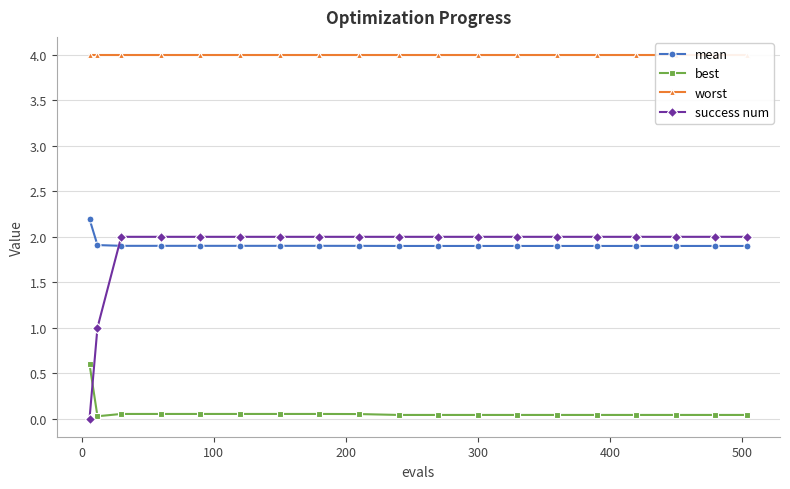

True or false: mean and best cross at least once.

False